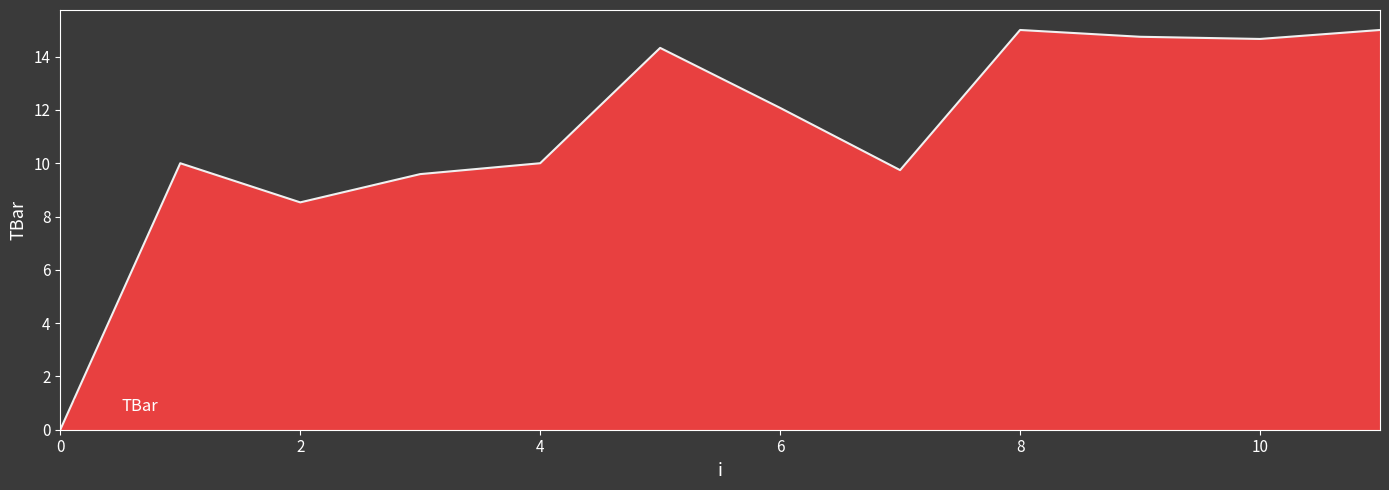

What is the difference between the maximum and minimum values?

15.0